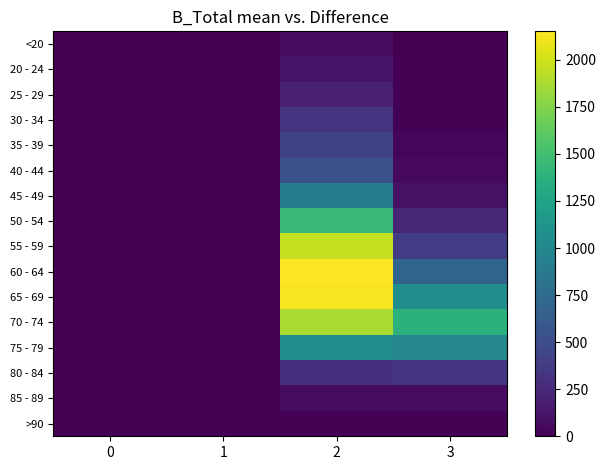

What is the difference between the highest and lowest values at 0?

13